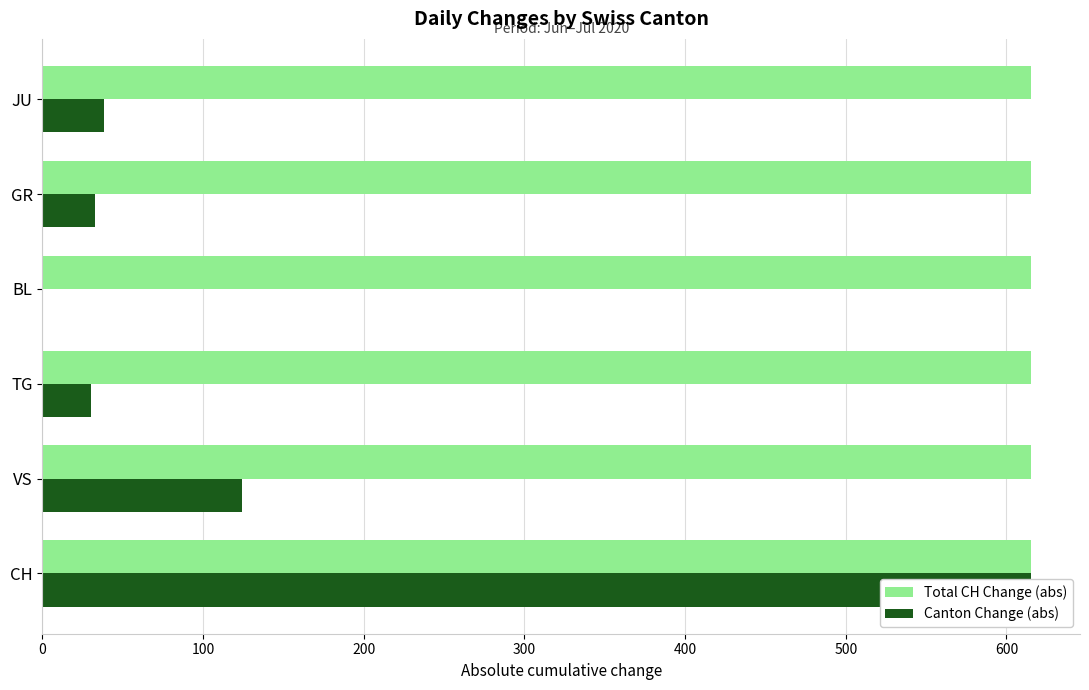

How many positive values does the Canton Change (abs) series have?

5